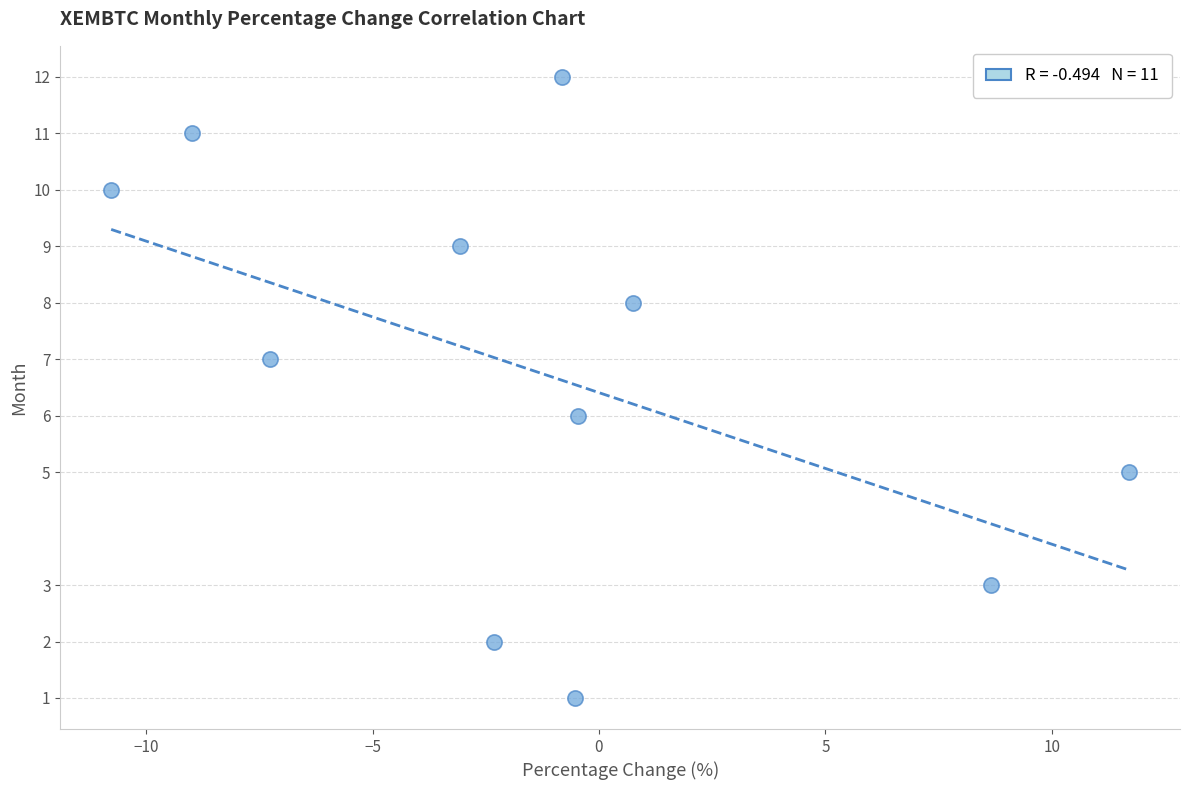

What is the average Y value?

7